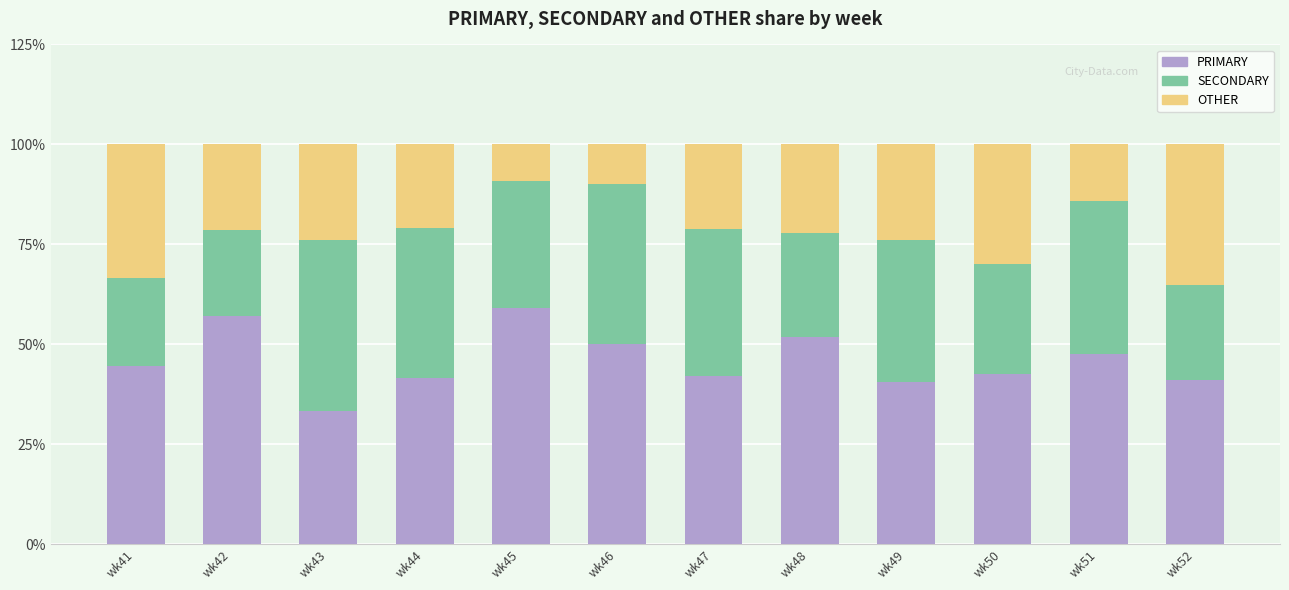

What is the highest value of the PRIMARY series?

59.1